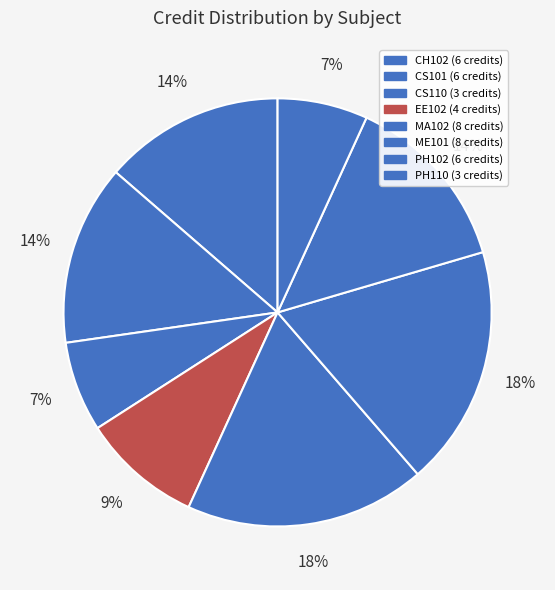

Rank the categories by value from highest to lowest.

MA102, ME101, CH102, CS101, PH102, EE102, CS110, PH110